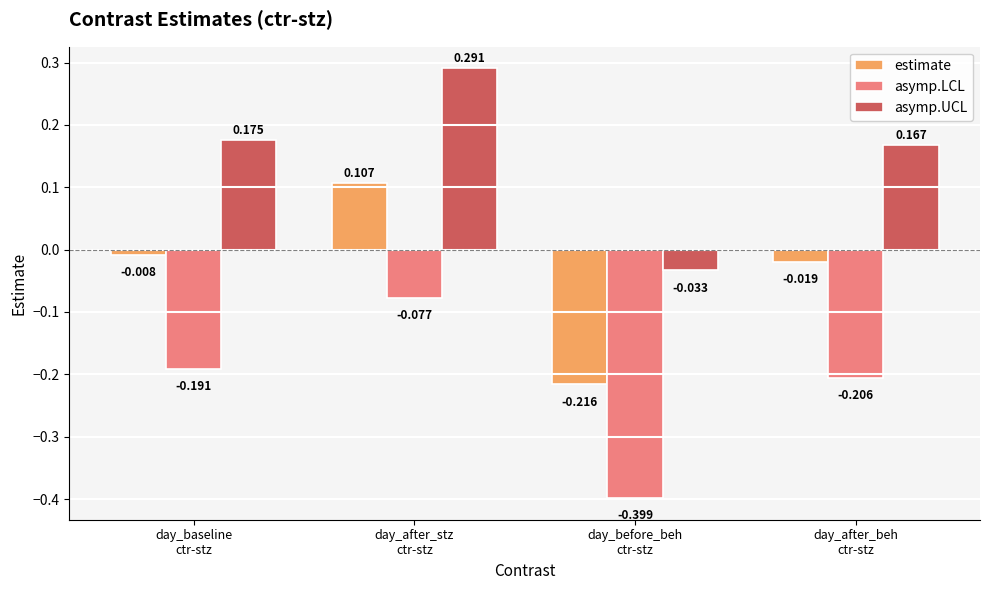

List the series in order of their peak value, highest first.

asymp.UCL, estimate, asymp.LCL